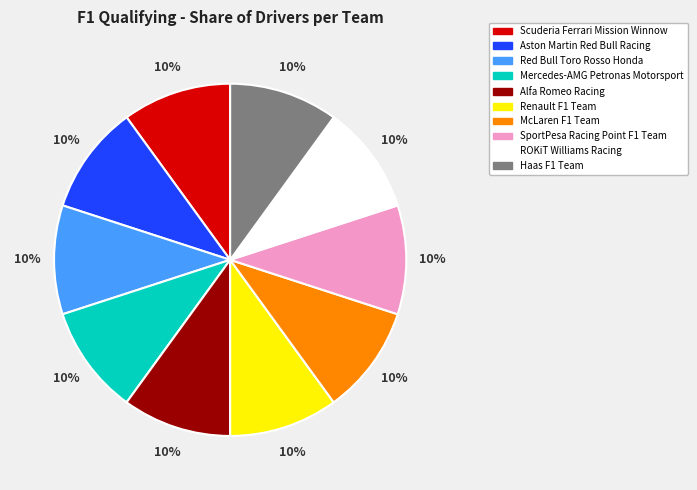

To the nearest percent, what is the difference between the largest and smallest slice percentages?

0%